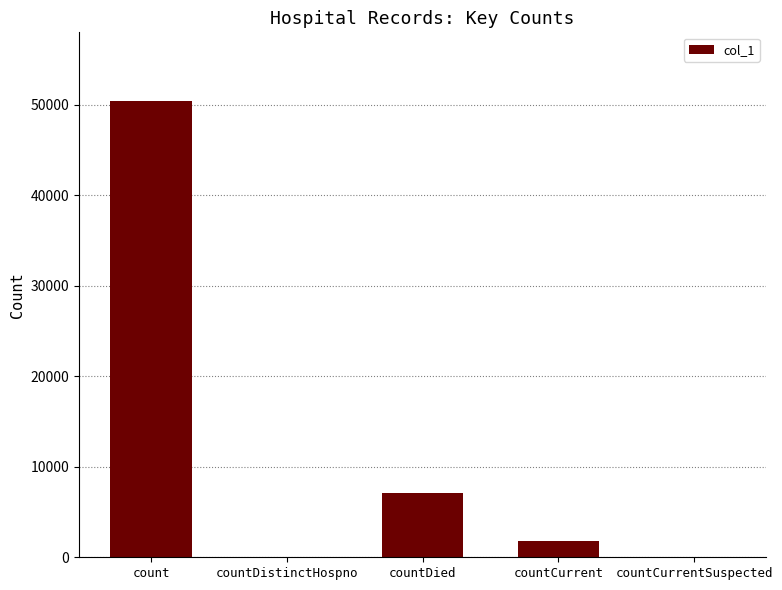

At which label is the value closest to 25205?

countDied